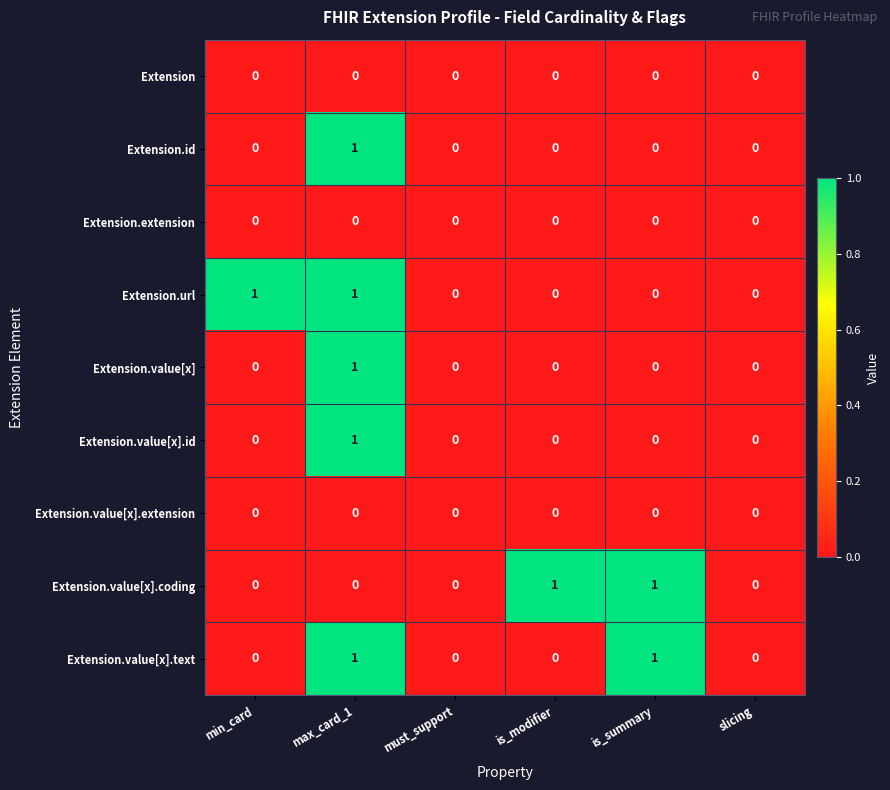

Between is_modifier and is_summary, which series saw the biggest shift?

Extension.value[x].text